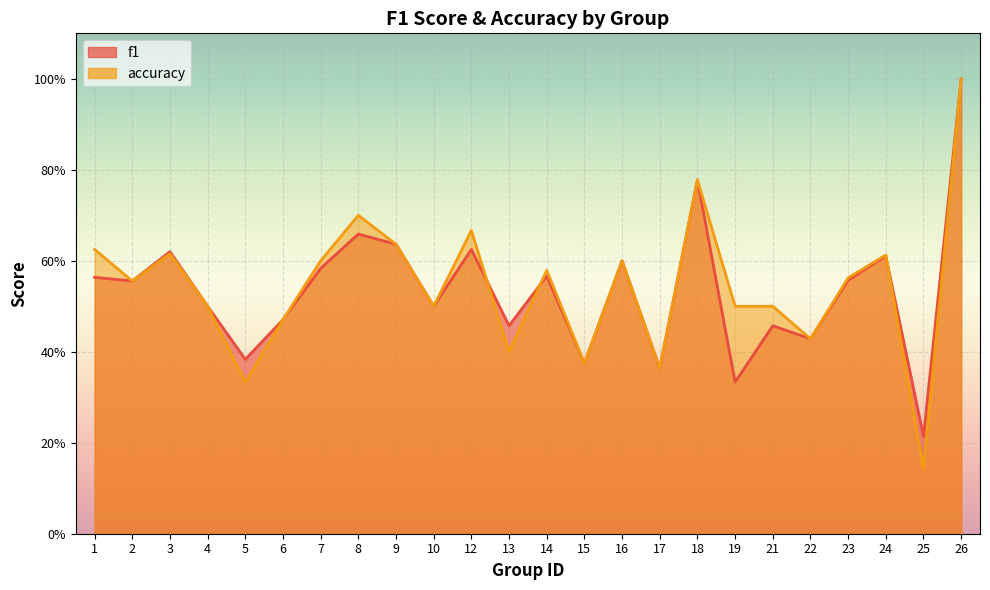

How many times do f1 and accuracy cross each other?

3